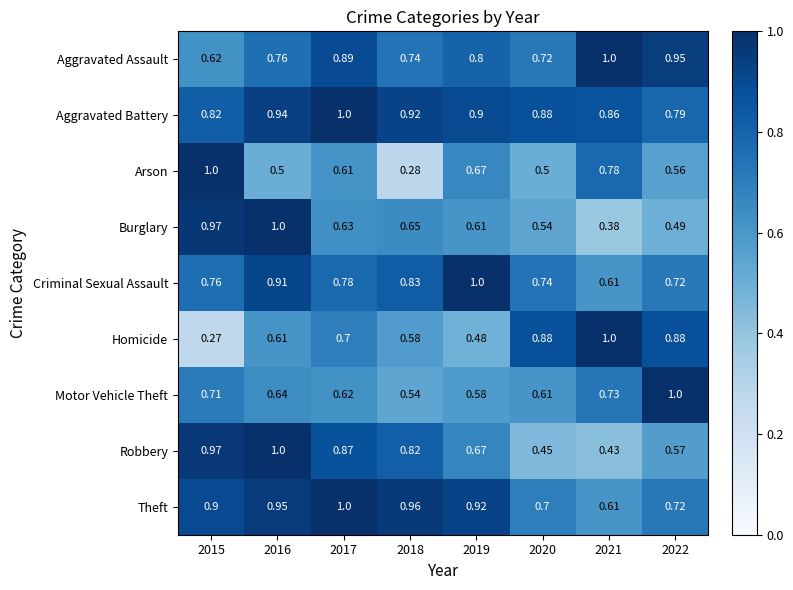

Which series has the largest range (max minus min)?

Homicide